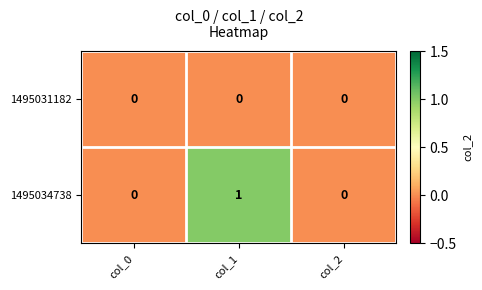

List the series in order of their peak value, lowest first.

1495031182, 1495034738